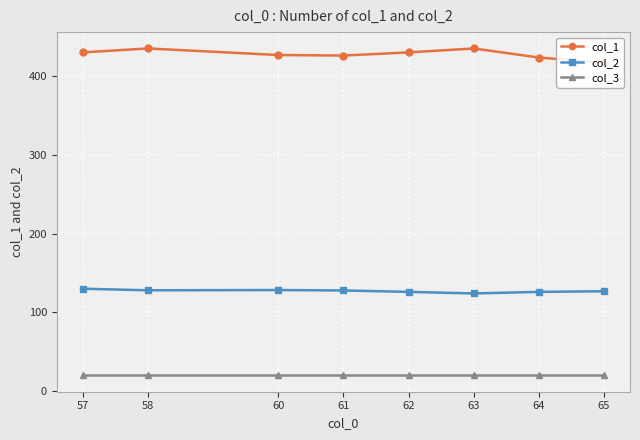

How many data points in col_1 are less than 430?

4